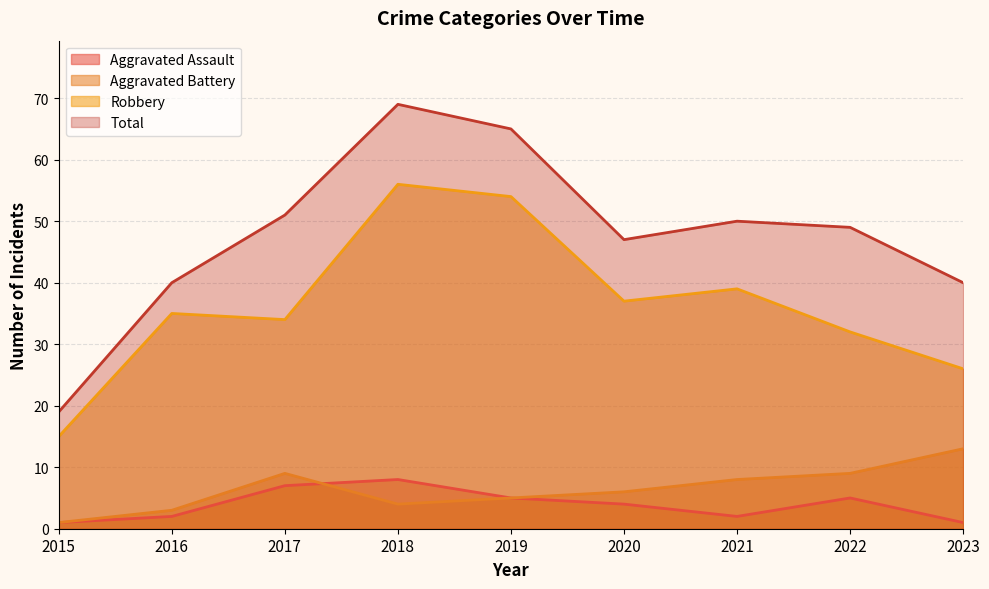

What is the total value across all series at 2022?

95